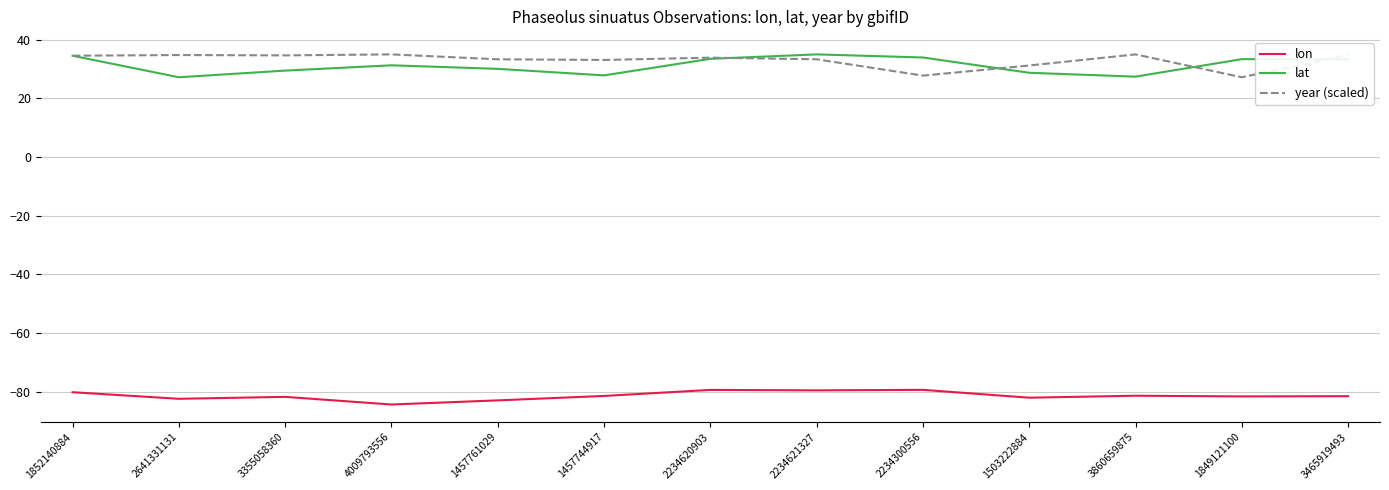

Is the value of year (scaled) at 3860659875 greater than the value of lon at 2234621327?

Yes